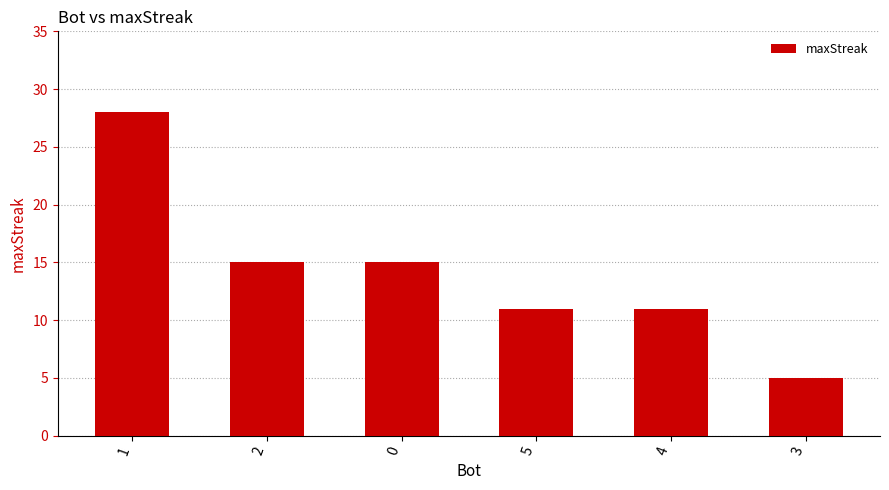

What is the ratio of the value at 4 to the value at 1?

0.4